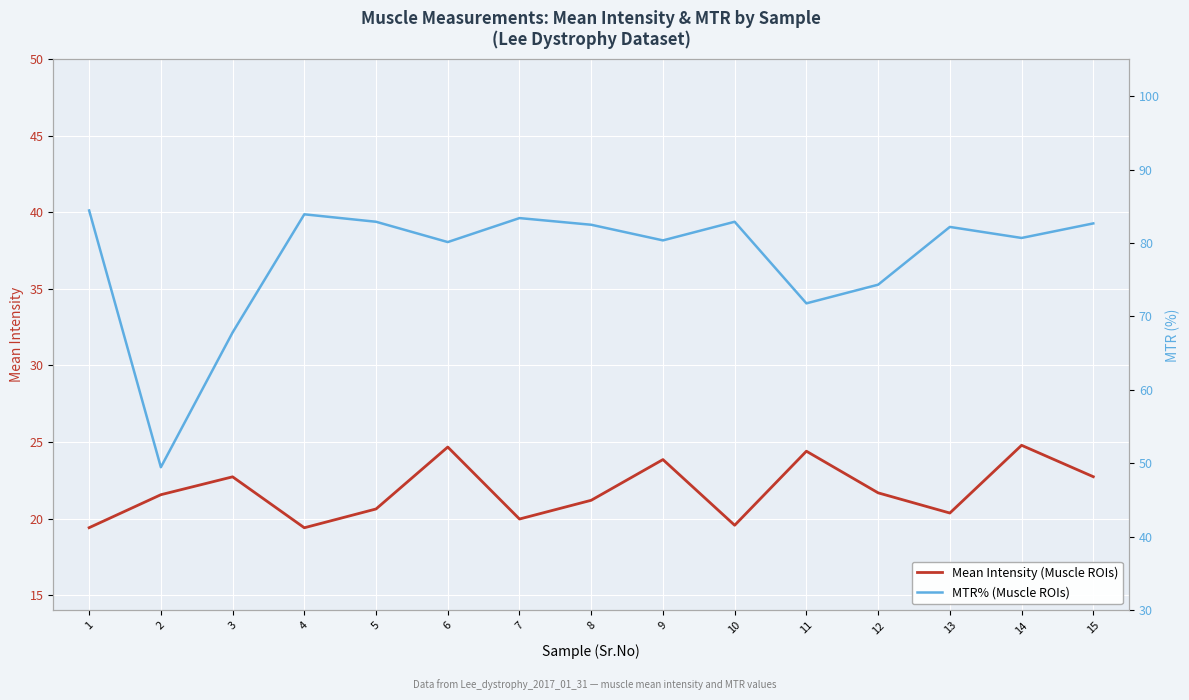

What is the average value of the Mean Intensity (Muscle ROIs) series?

21.8